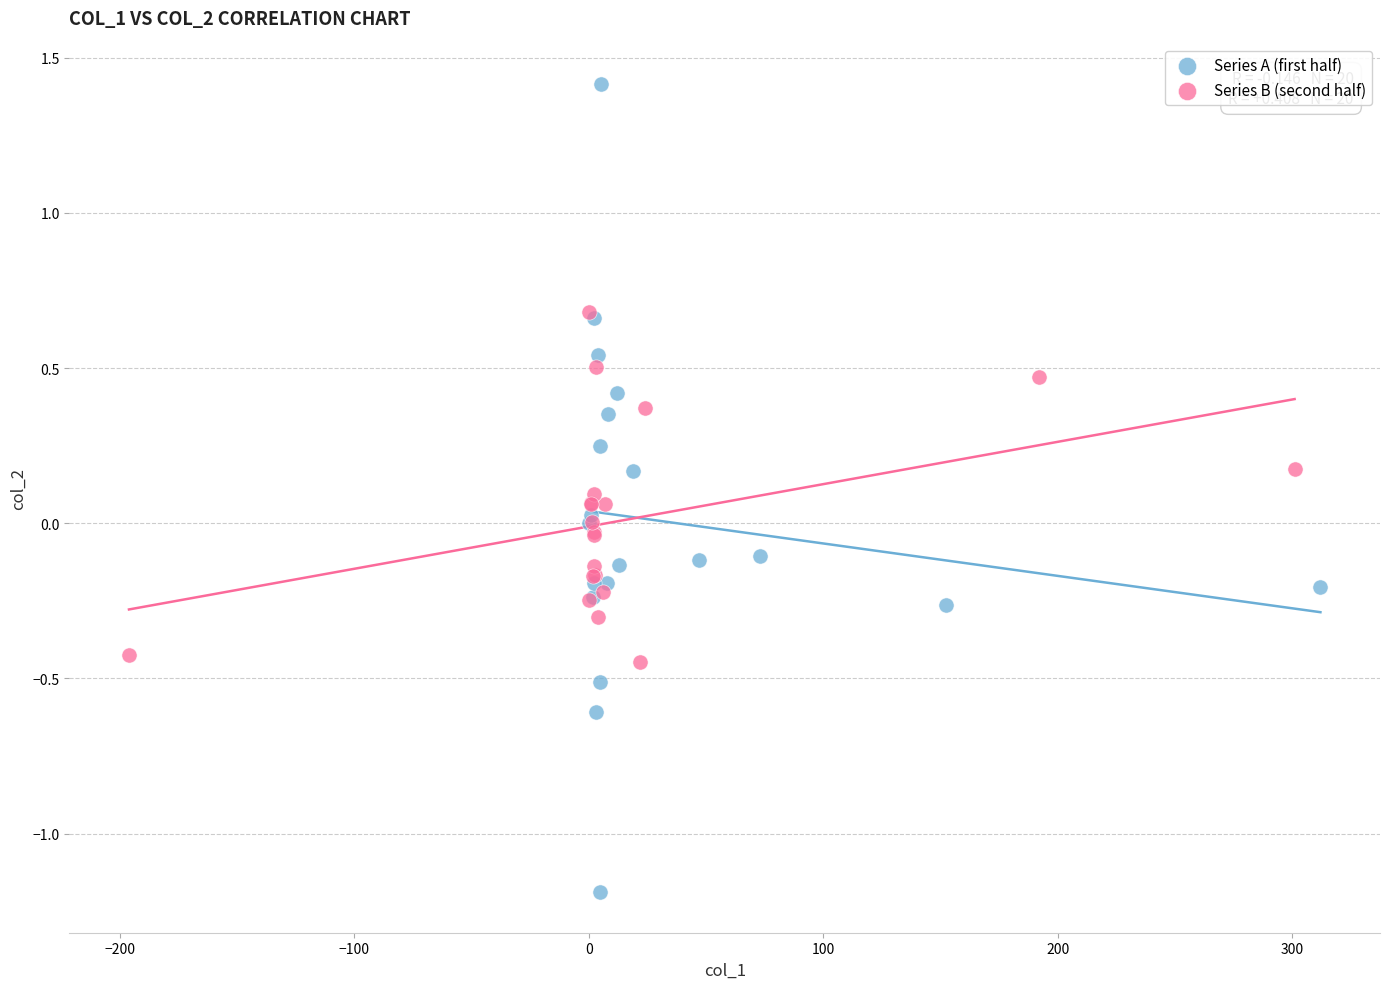

Which series contains the lowest Y value?

Series A (first half)